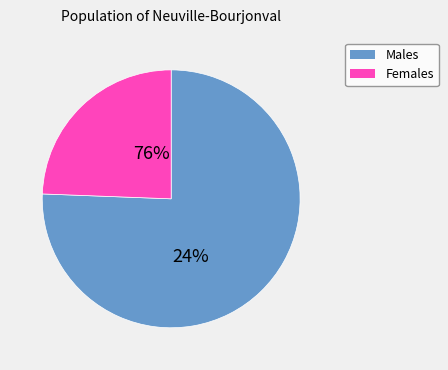

Does signal segment 8 represent more than half of the total?

No